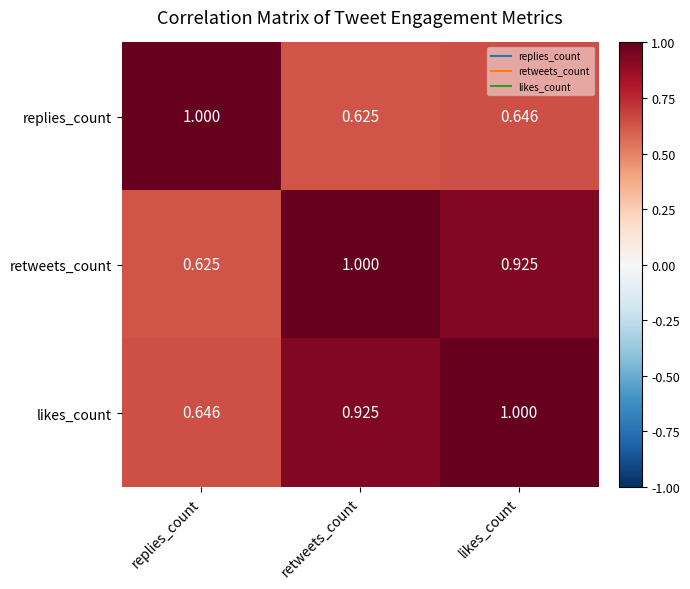

At which category is the sum across all series the highest?

likes_count